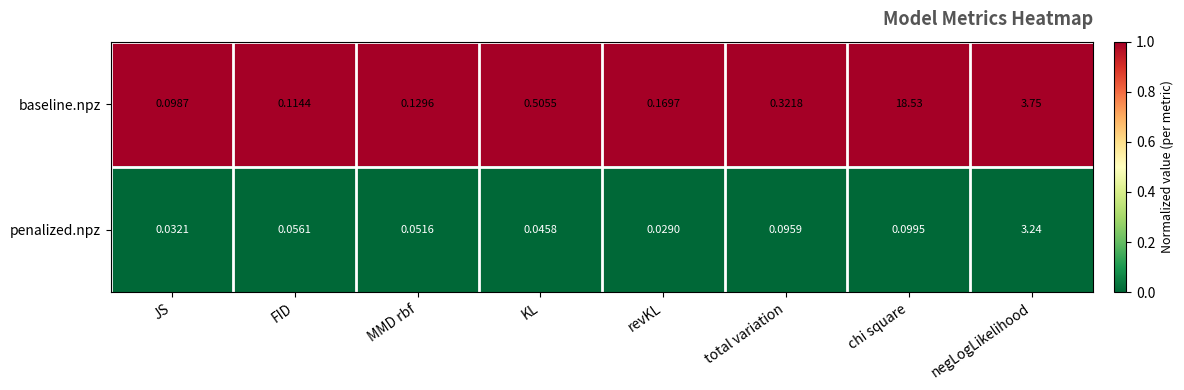

Rank the series by their average value, from highest to lowest.

baseline.npz, penalized.npz